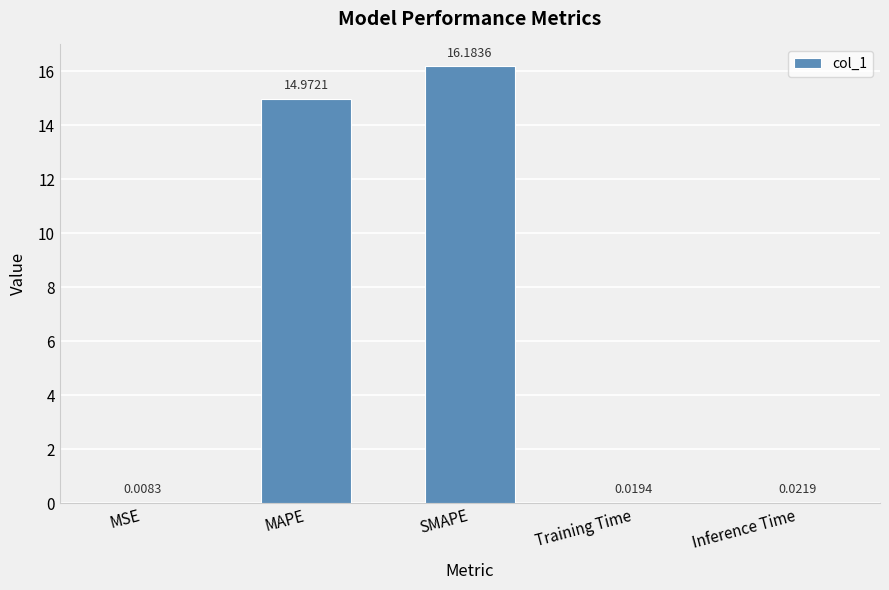

At which label is the value closest to 8?

MAPE